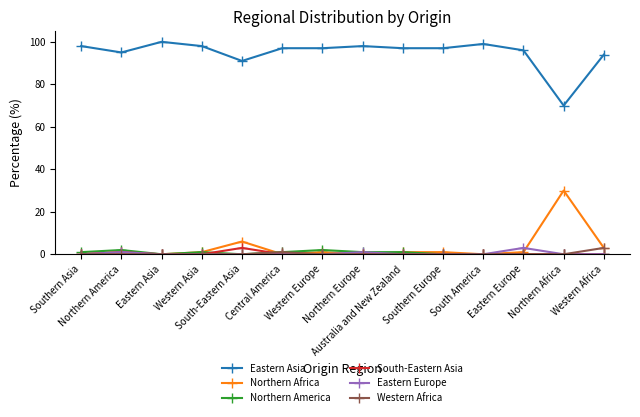

True or false: Eastern Europe and Eastern Asia intersect in this chart.

False